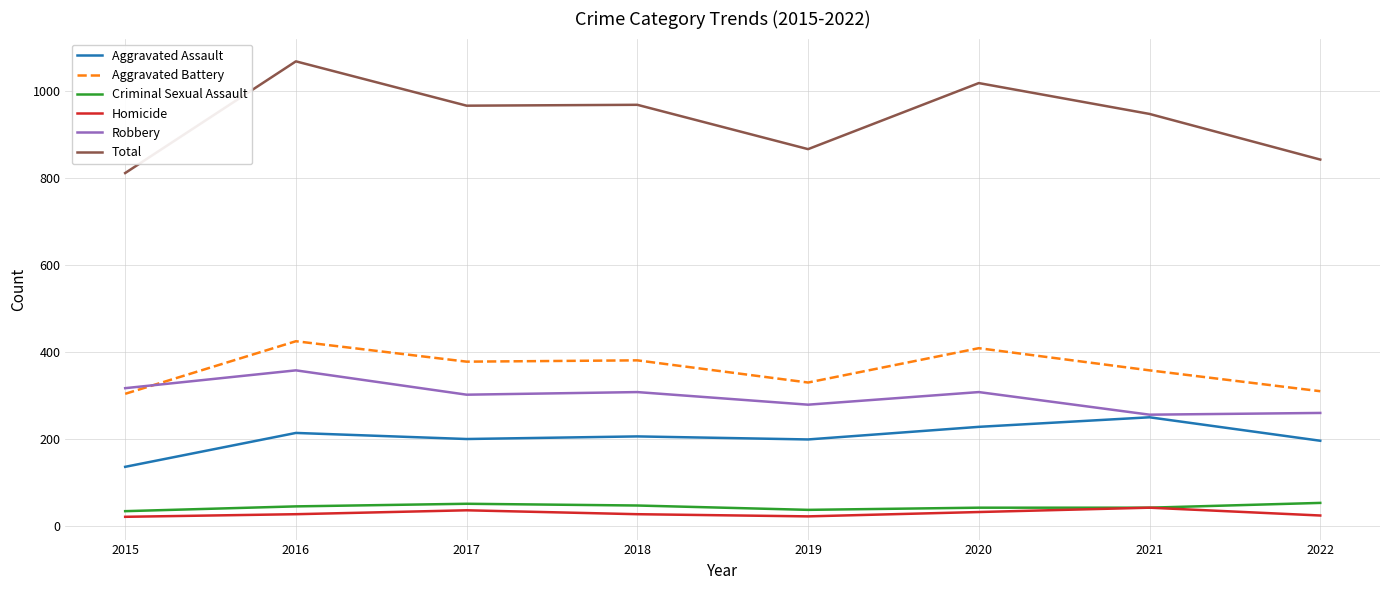

What is the maximum value for Homicide?

42